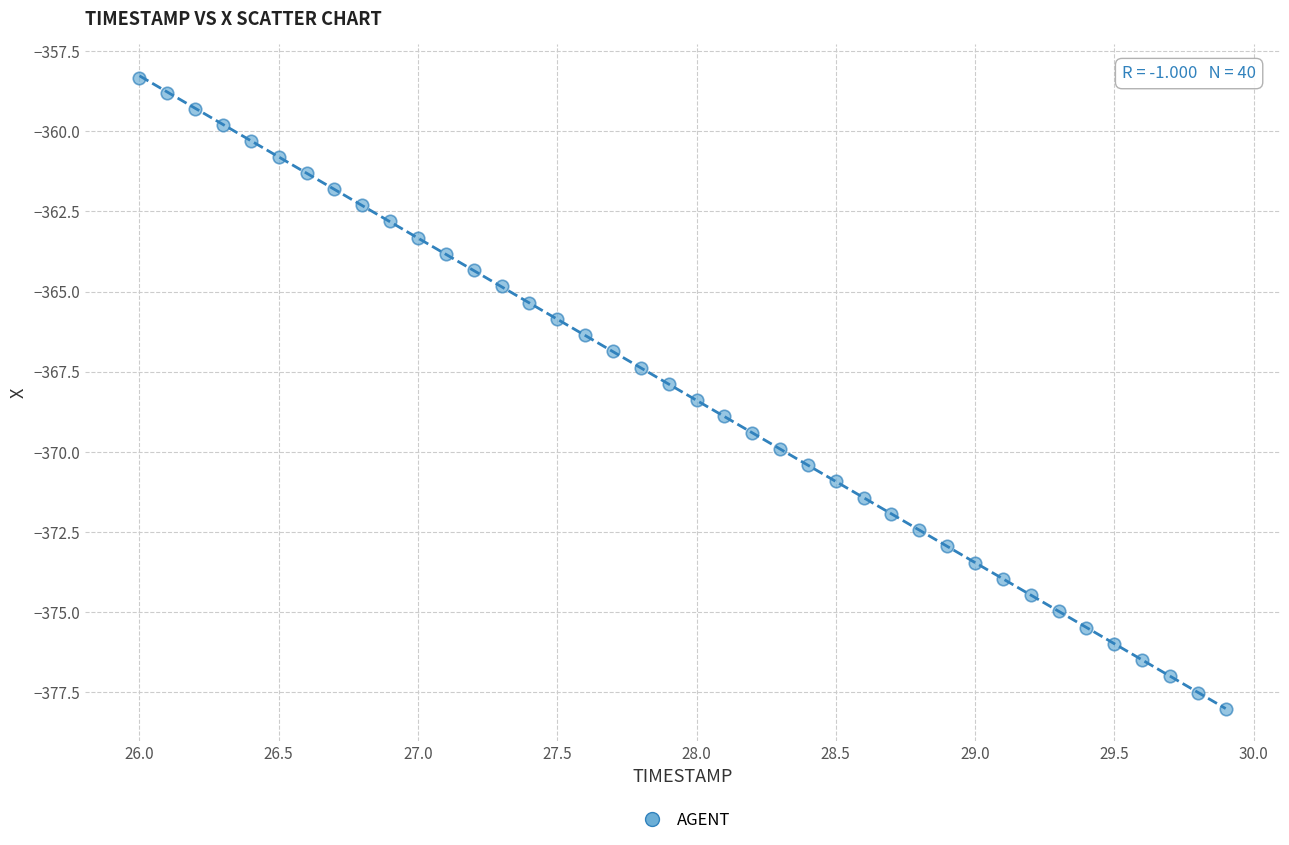

What is the range of Y values (max minus min)?

19.7